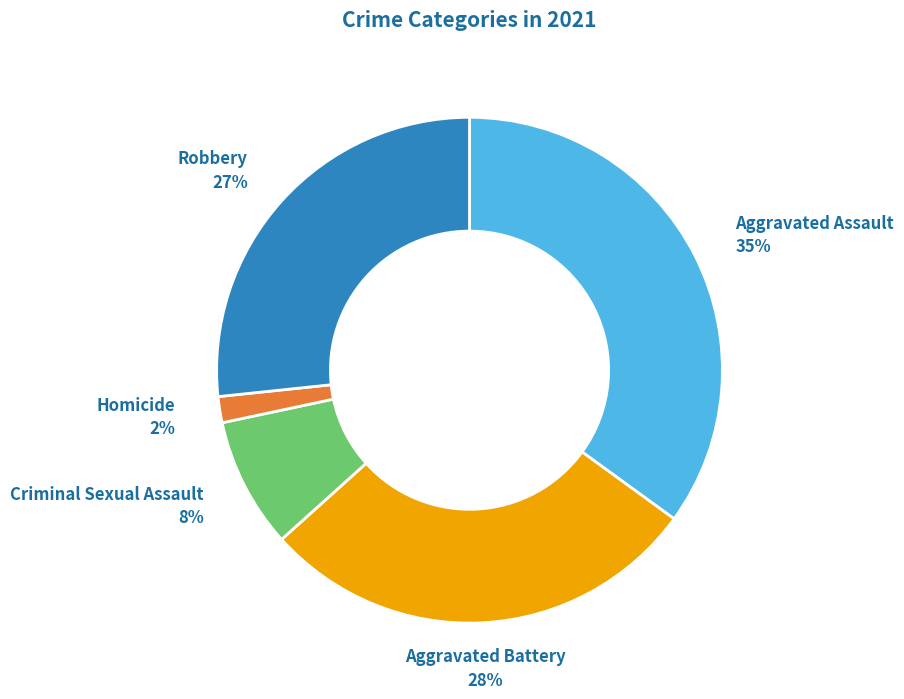

Is there a majority slice in this chart?

No